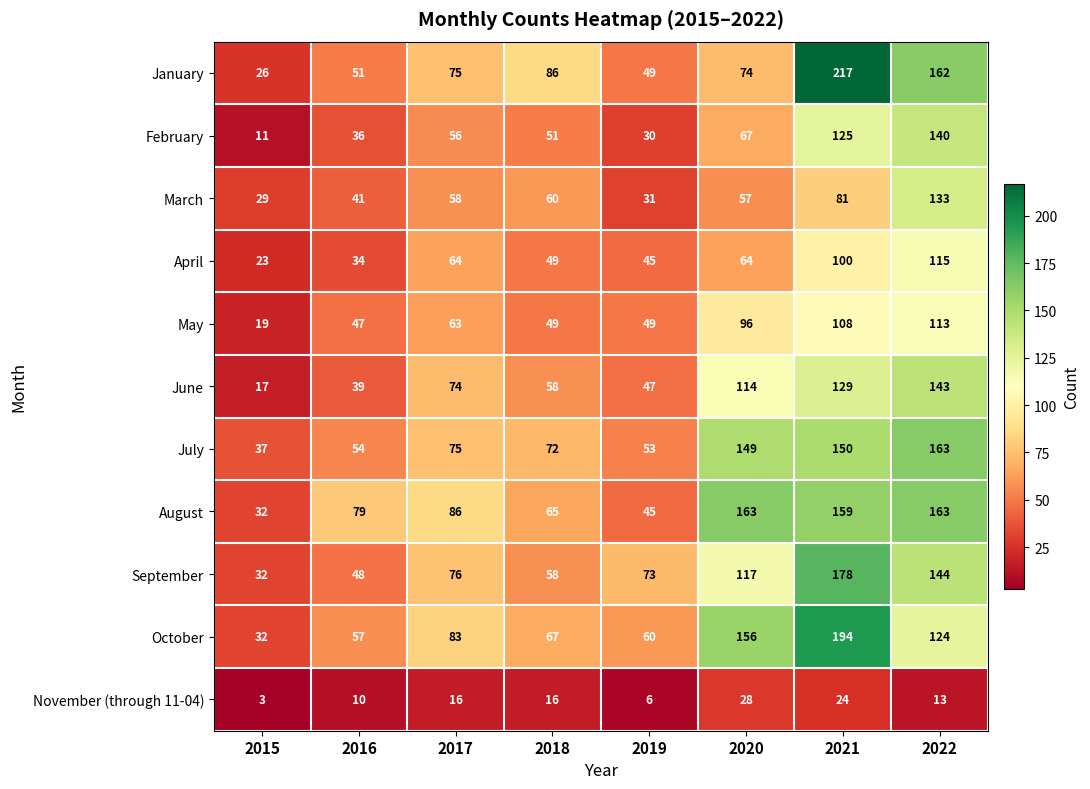

Read the February value at 2020.

67